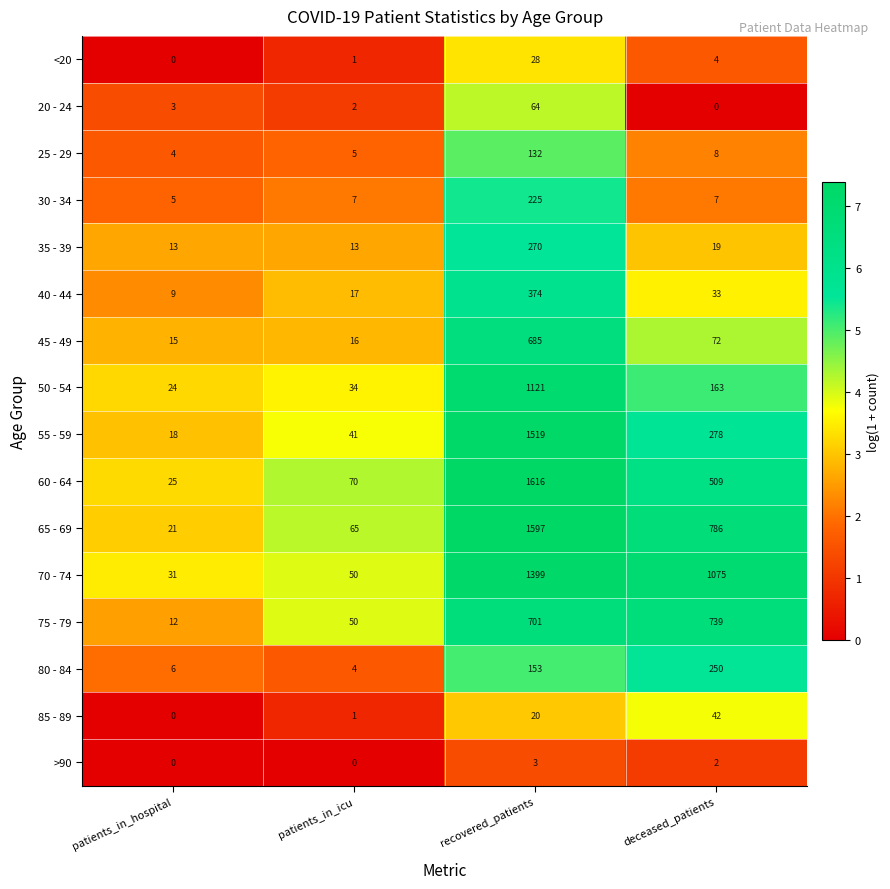

Which series has the widest spread of values?

60 - 64